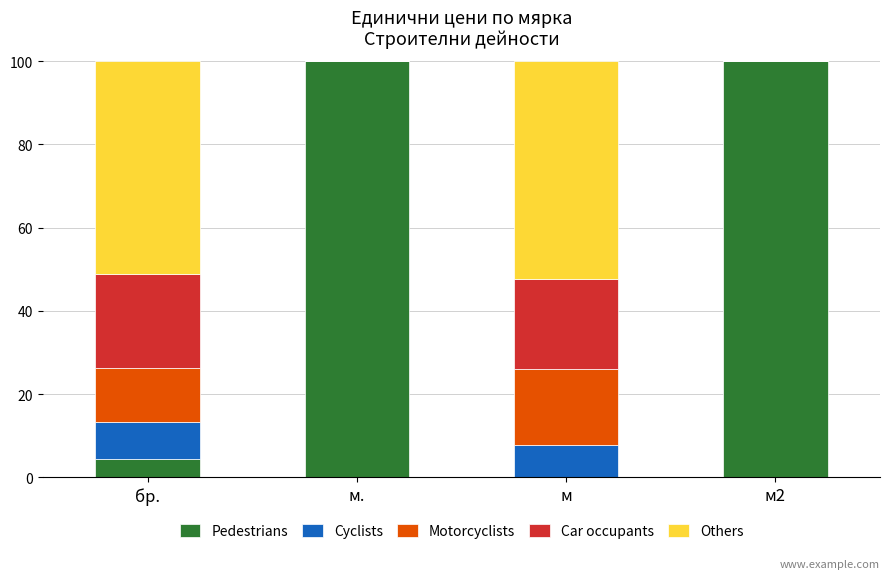

What is the total value across all series at бр.?

100.0